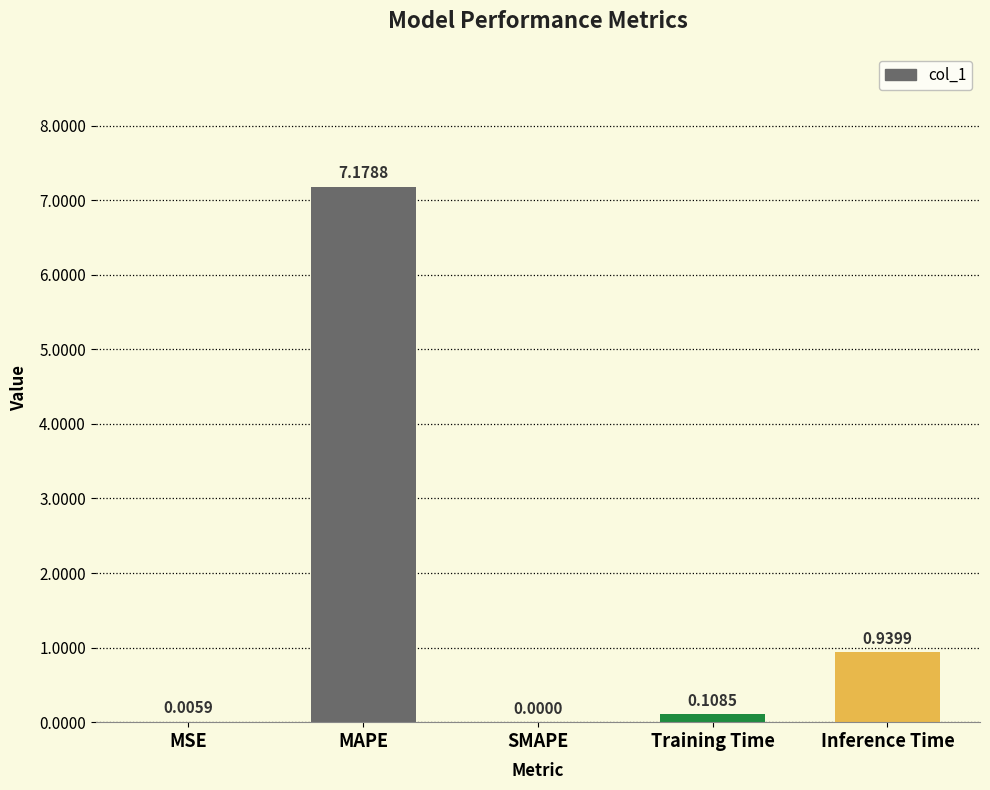

What is the average value?

1.6